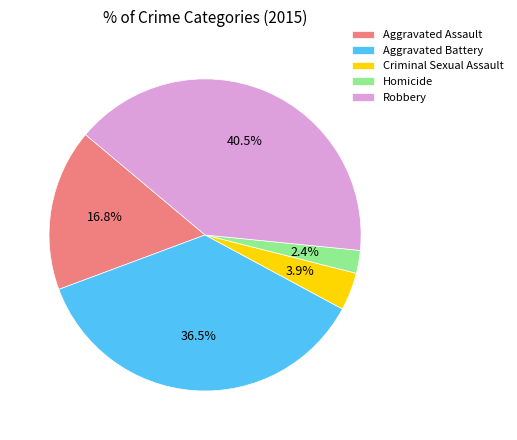

Which has a higher value, Aggravated Assault or Robbery?

Robbery